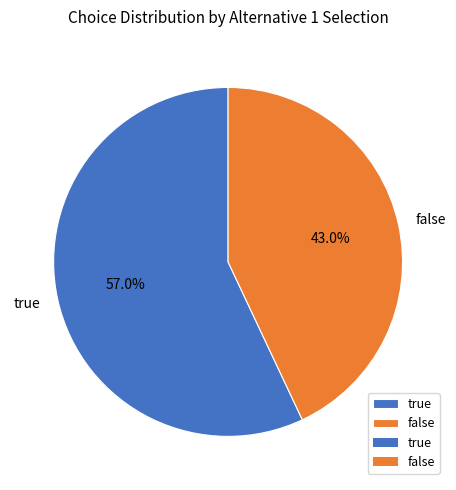

To the nearest percent, what is the difference between the false and true slice percentages?

14%